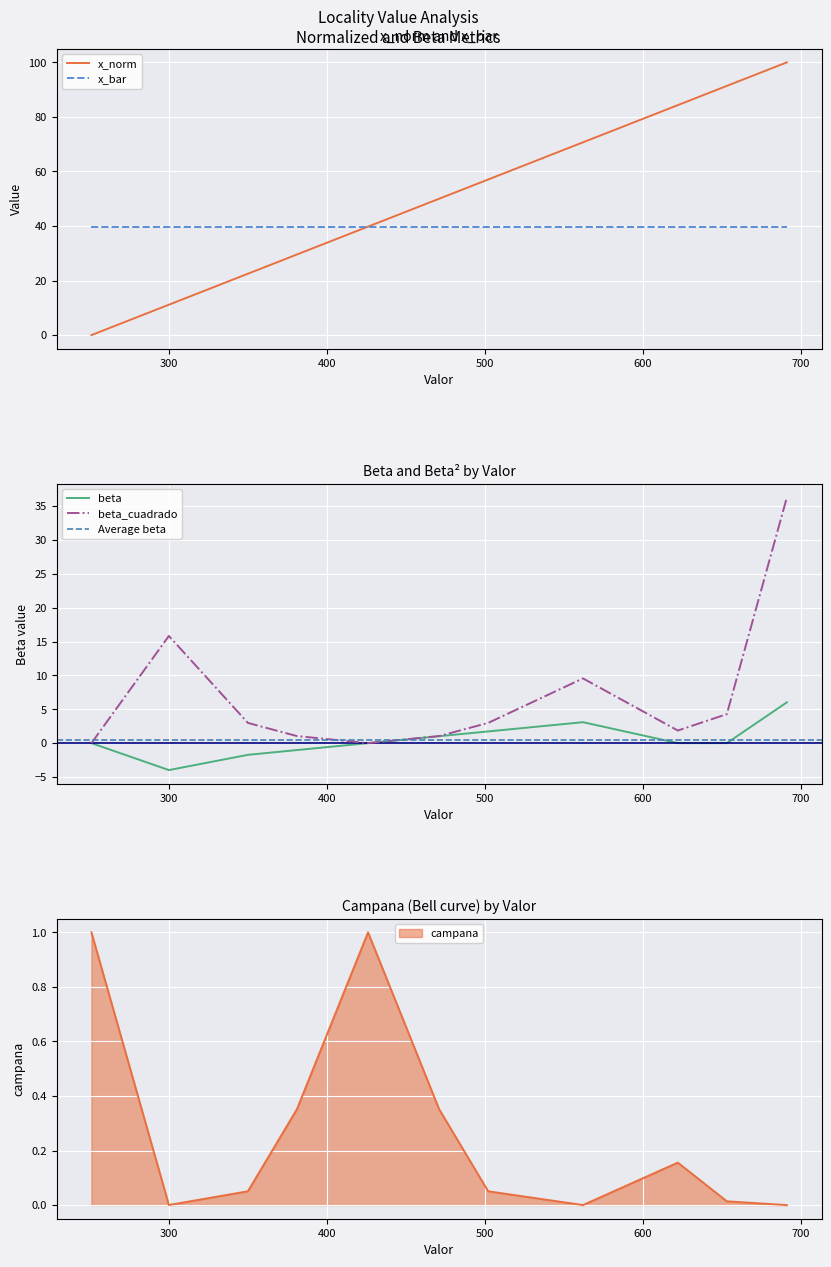

Is it true that beta_cuadrado equals 1.9 at 622?

True